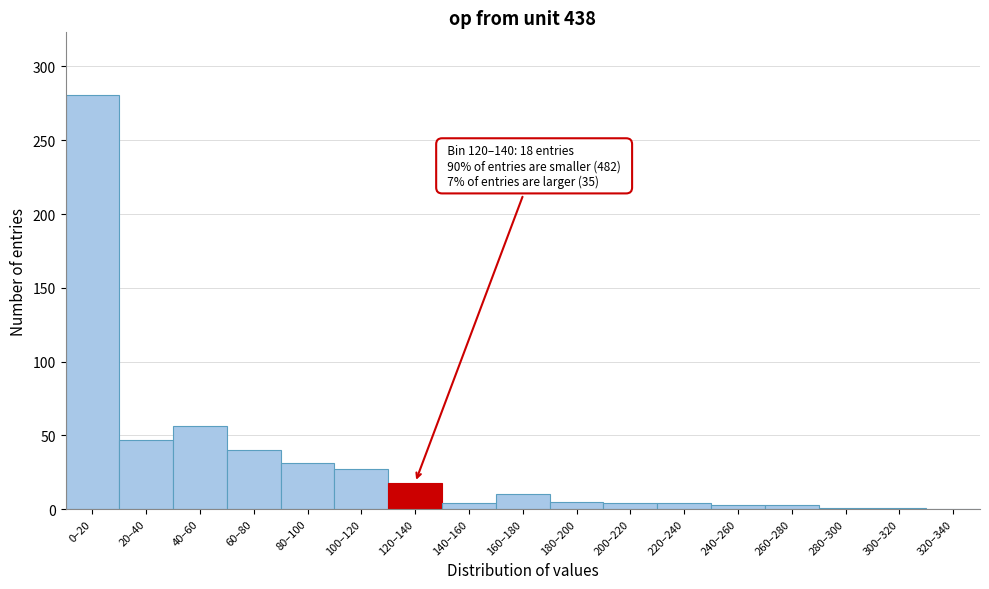

What is the sum of all values?

535